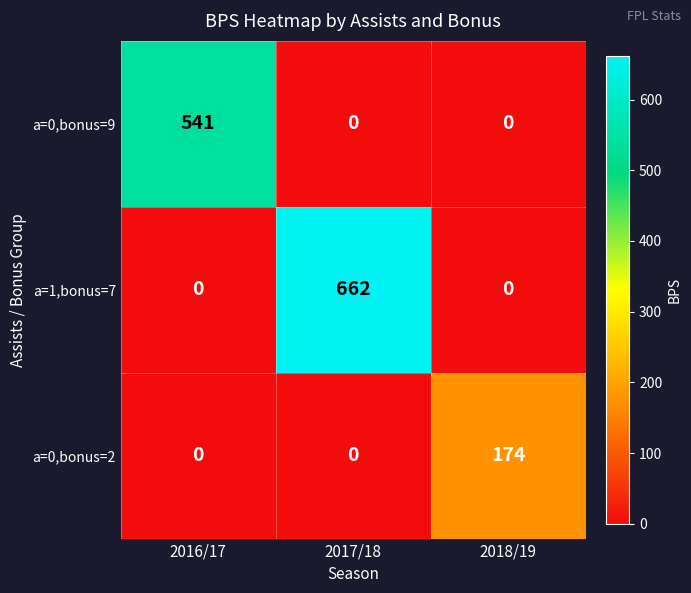

At how many categories does at least one series exceed 177?

2